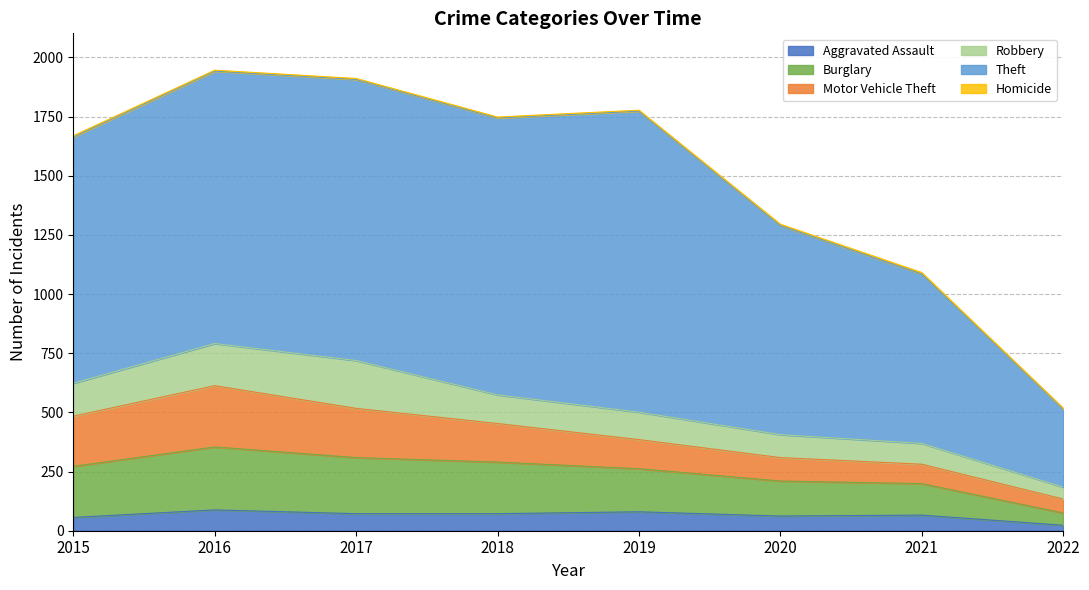

In Homicide, how many points are higher than both neighbors (excluding endpoints)?

1